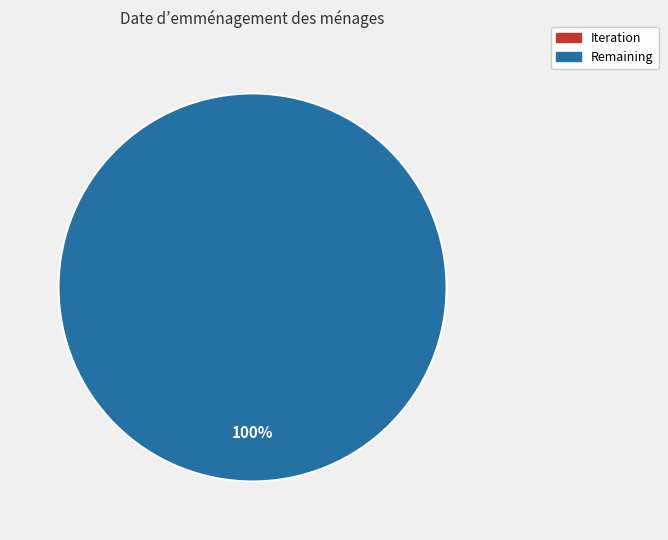

To the nearest percent, what is the difference between the Iteration and Remaining slice percentages?

100%